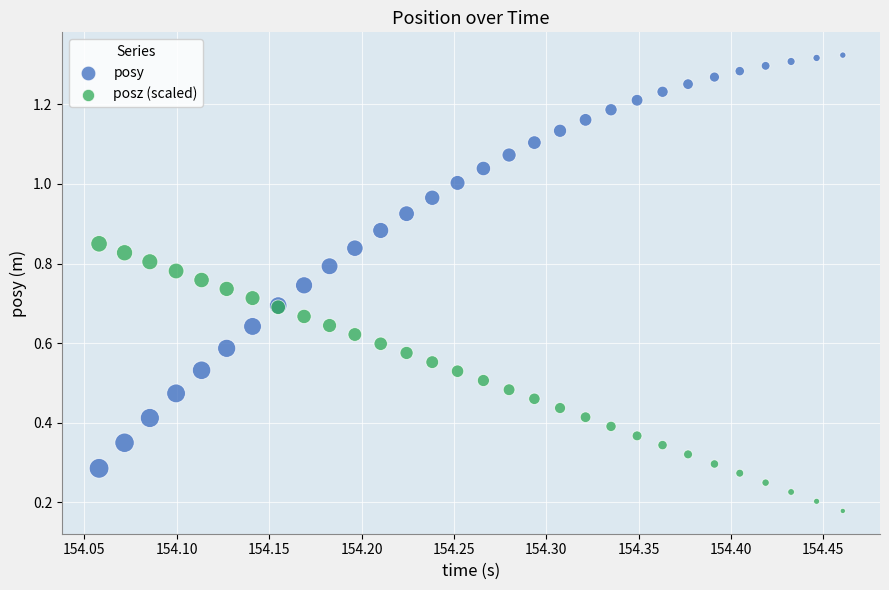

Which series reaches the maximum Y coordinate?

posy